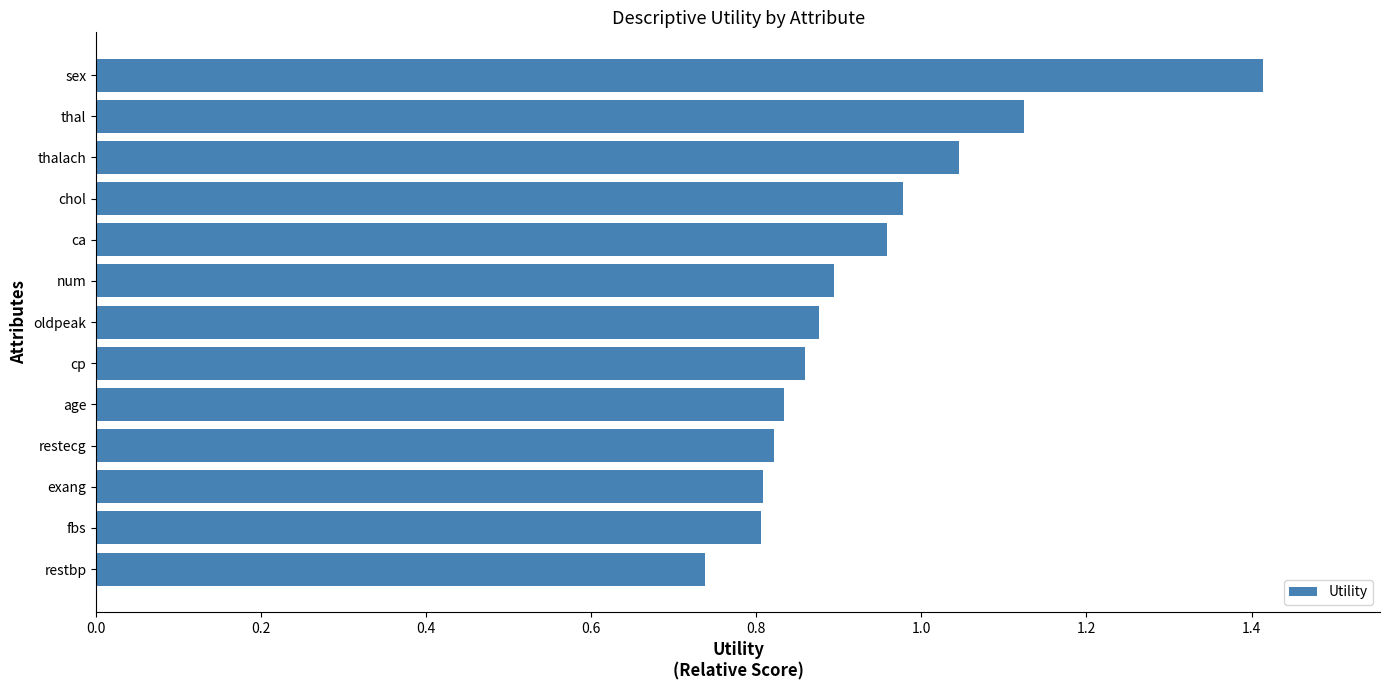

Is it true that the value at fbs is 0.2?

False